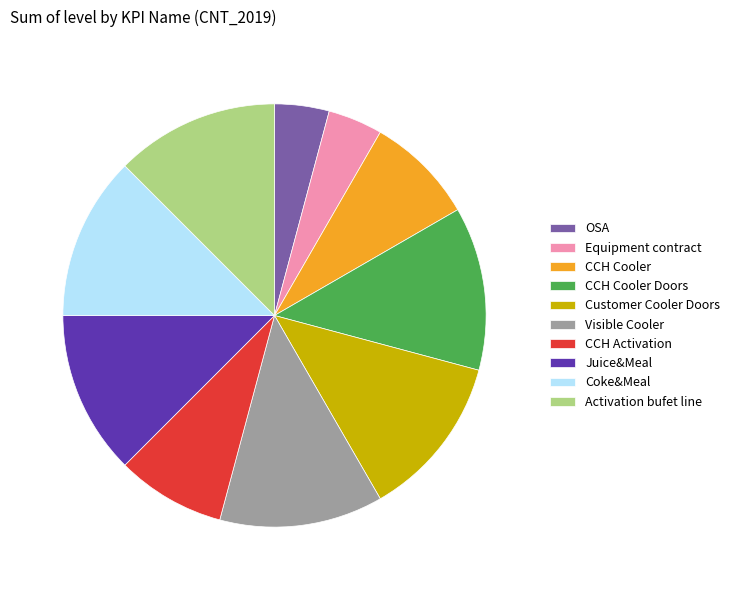

The Customer Cooler Doors slice represents 1% of the pie. True or false?

False